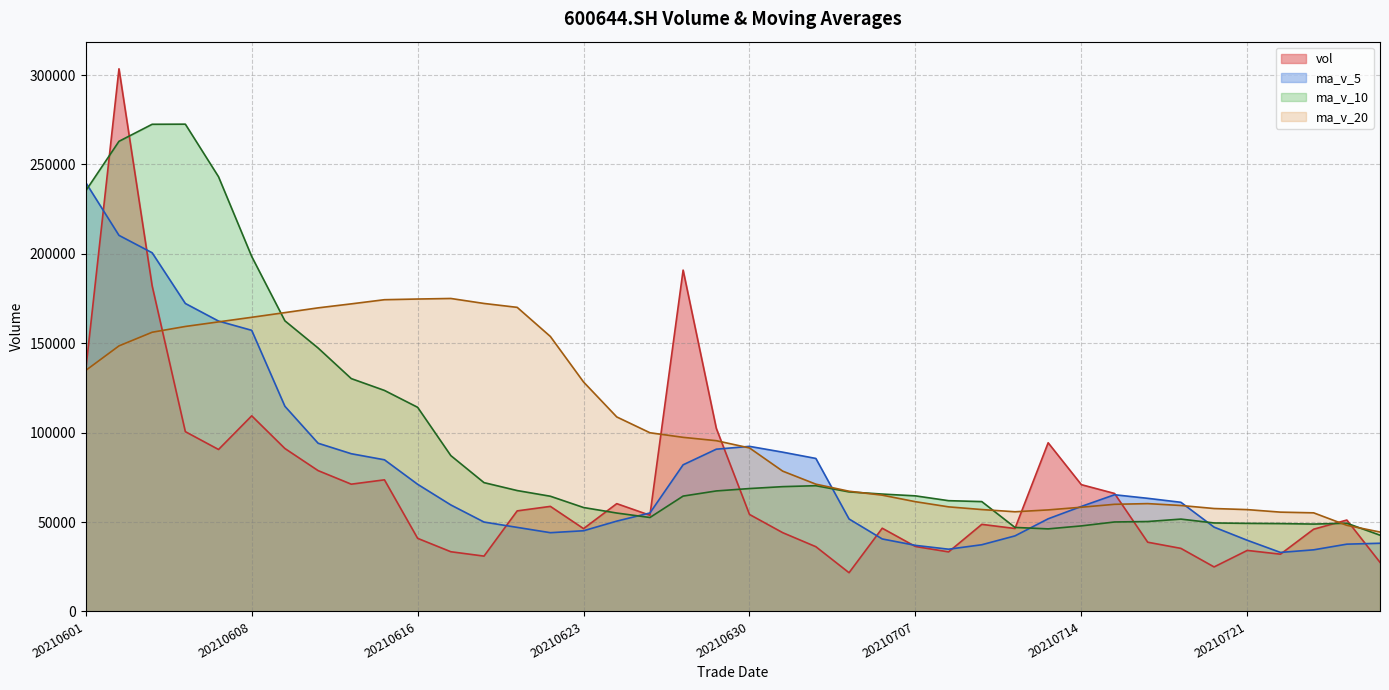

Is it true that ma_v_20 equals 159409.1 at 20210604?

True